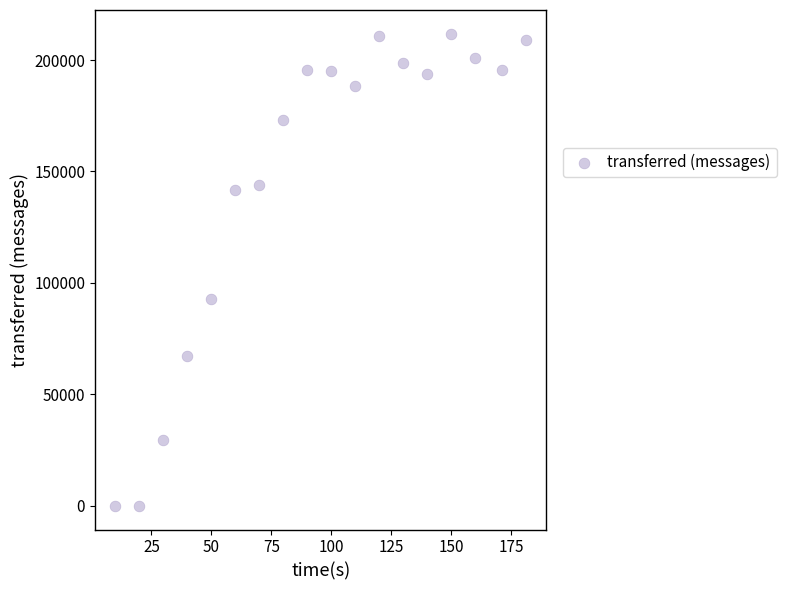

What Y value in the scatter plot is closest to 105920?

92660